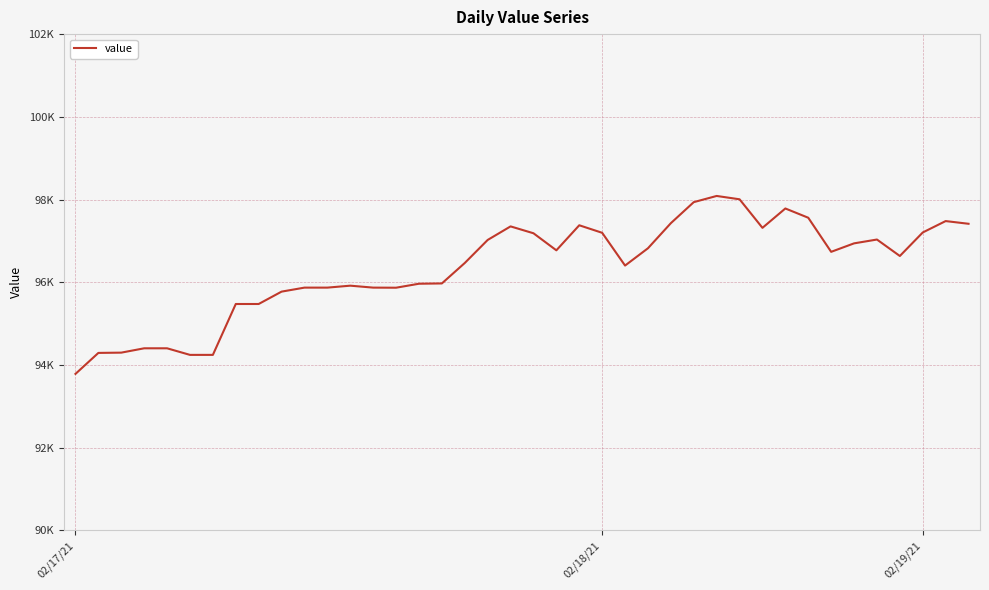

Does the chart display data point markers on the line(s)?

No